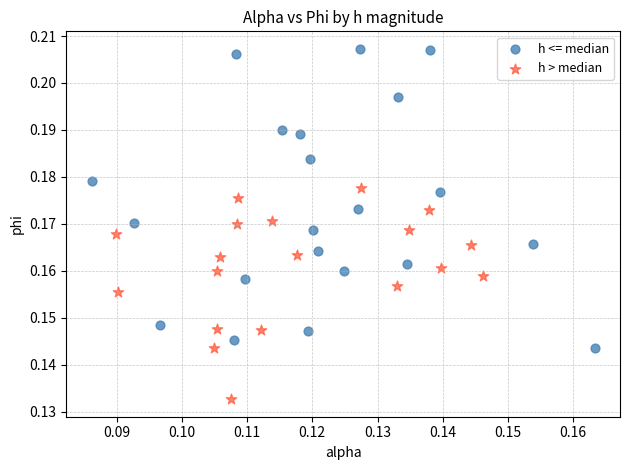

What are all the series names shown in the legend?

h <= median, h > median